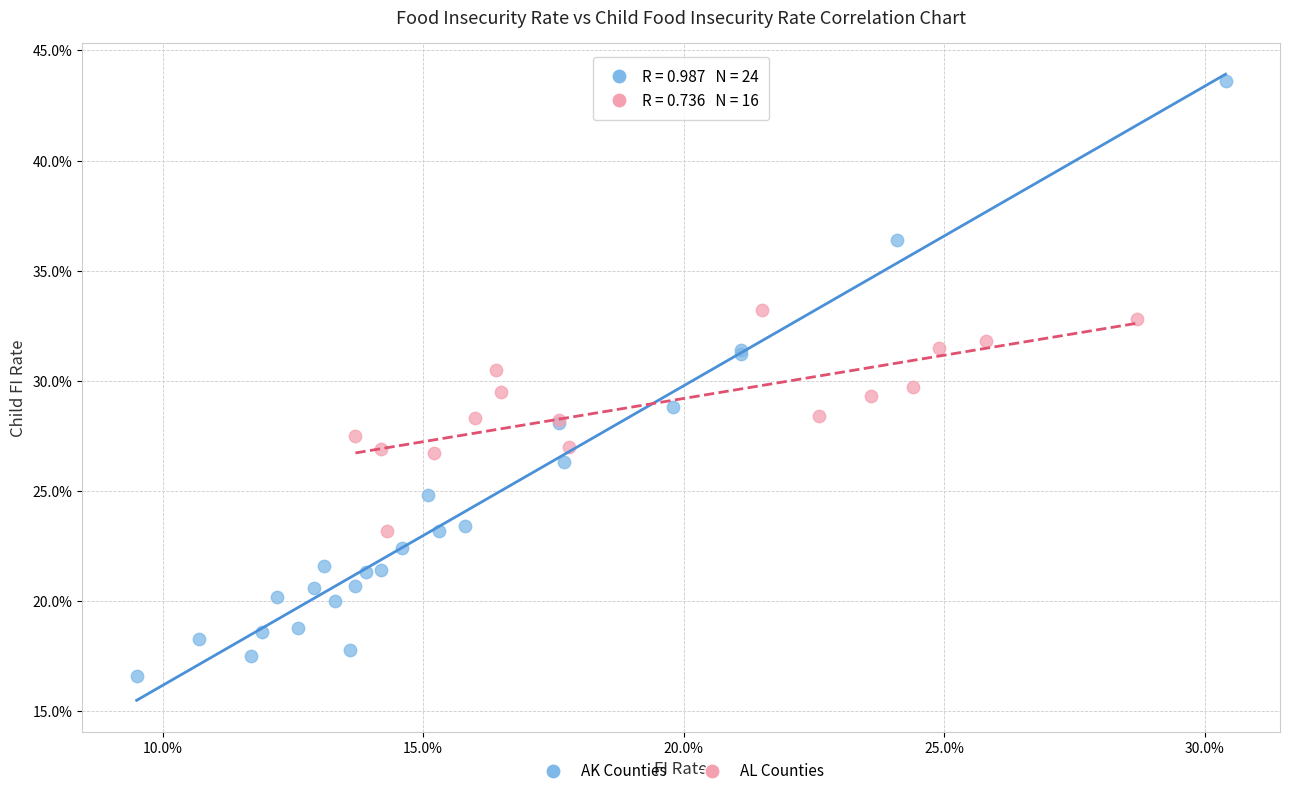

Which series contains the highest Y value?

AK Counties